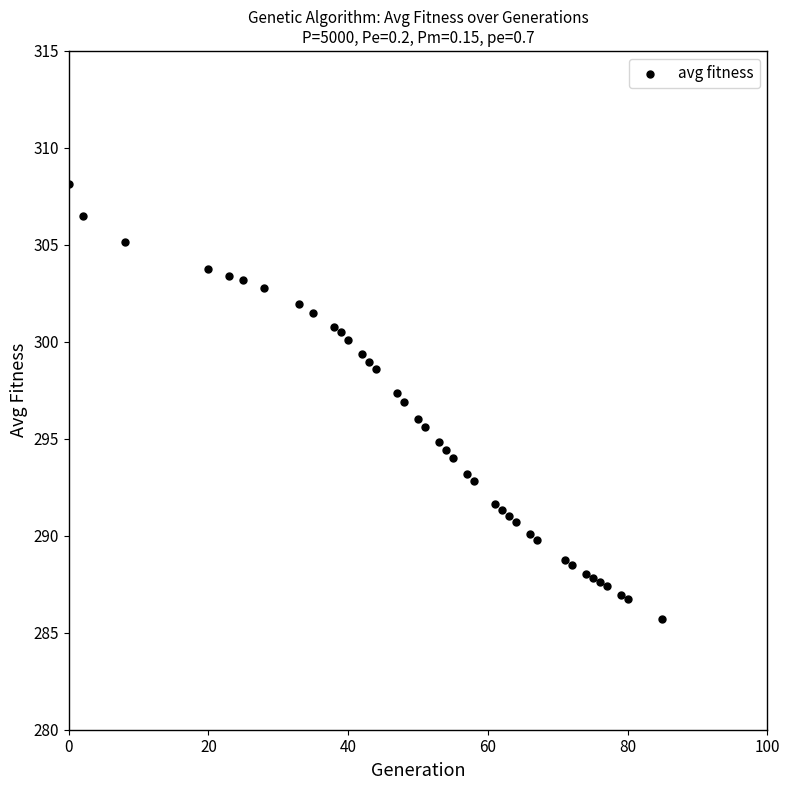

What is the range of X values (max minus min)?

85.0